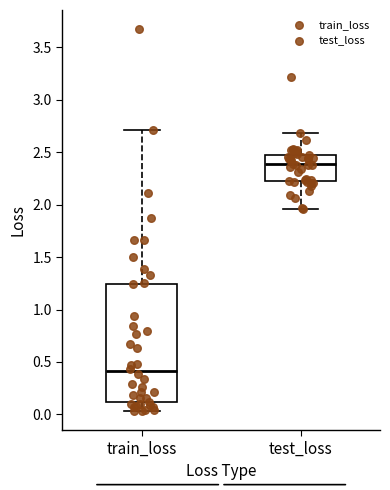

Reading left to right, read every box against the y-axis: the position of its median line, the range the box covers, and the ends of its whiskers. The values are not printed on the chart, so give them approximately, as read against the axis.

train_loss: median 0.40, box 0.10 to 1.25, whiskers 0.05 to 2.70
test_loss: median 2.40, box 2.25 to 2.45, whiskers 1.95 to 2.70